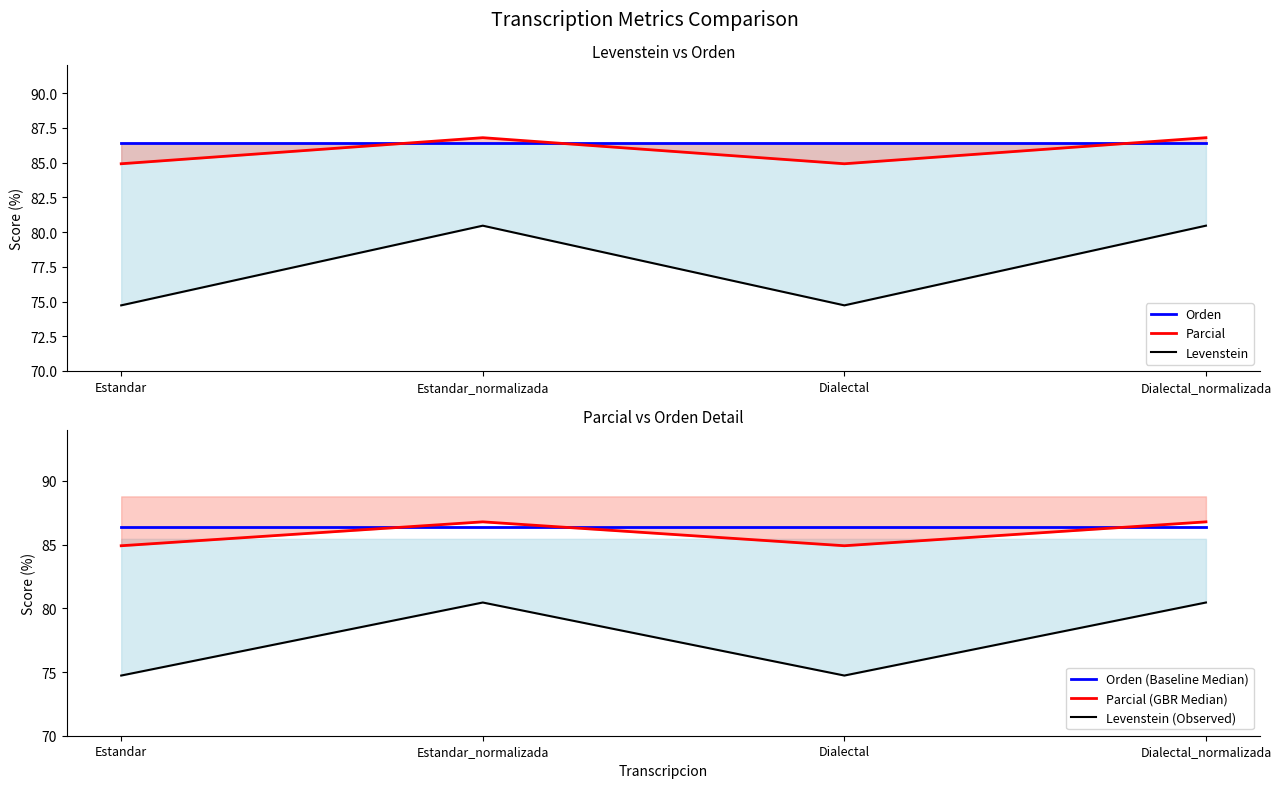

What position from the left is Estandar_normalizada?

2